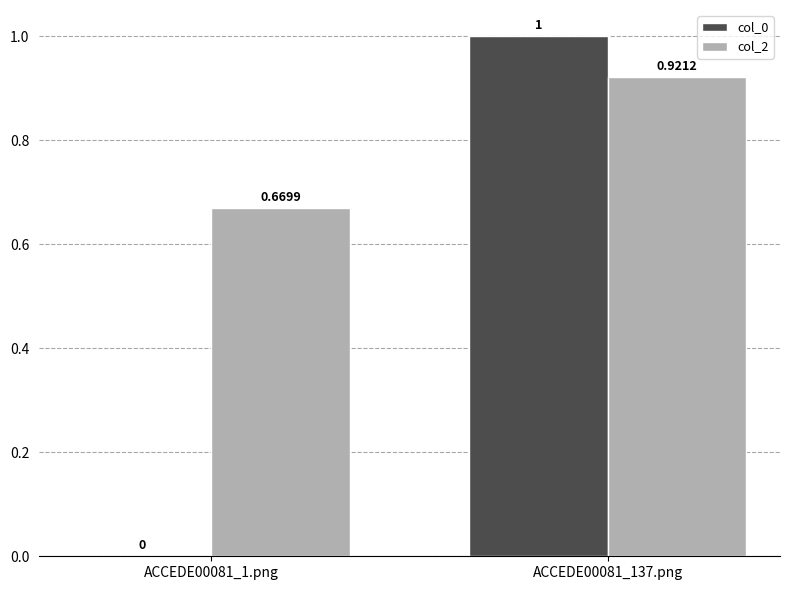

What are all the series names shown in the legend?

col_0, col_2